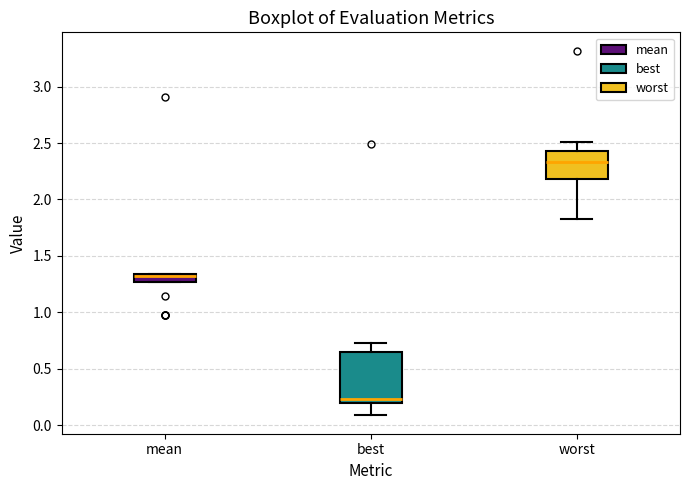

Which box is the tallest, from its lower edge to its upper edge?

best